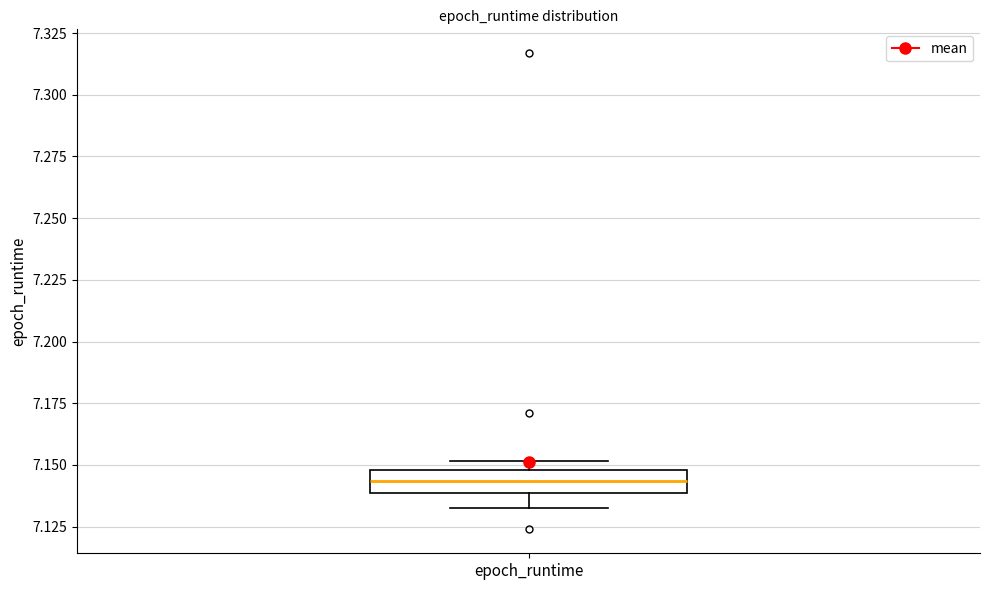

Where is the lower edge of the box for epoch_runtime on the y-axis? The values are not printed on the chart, so give them approximately, as read against the axis.

7.140